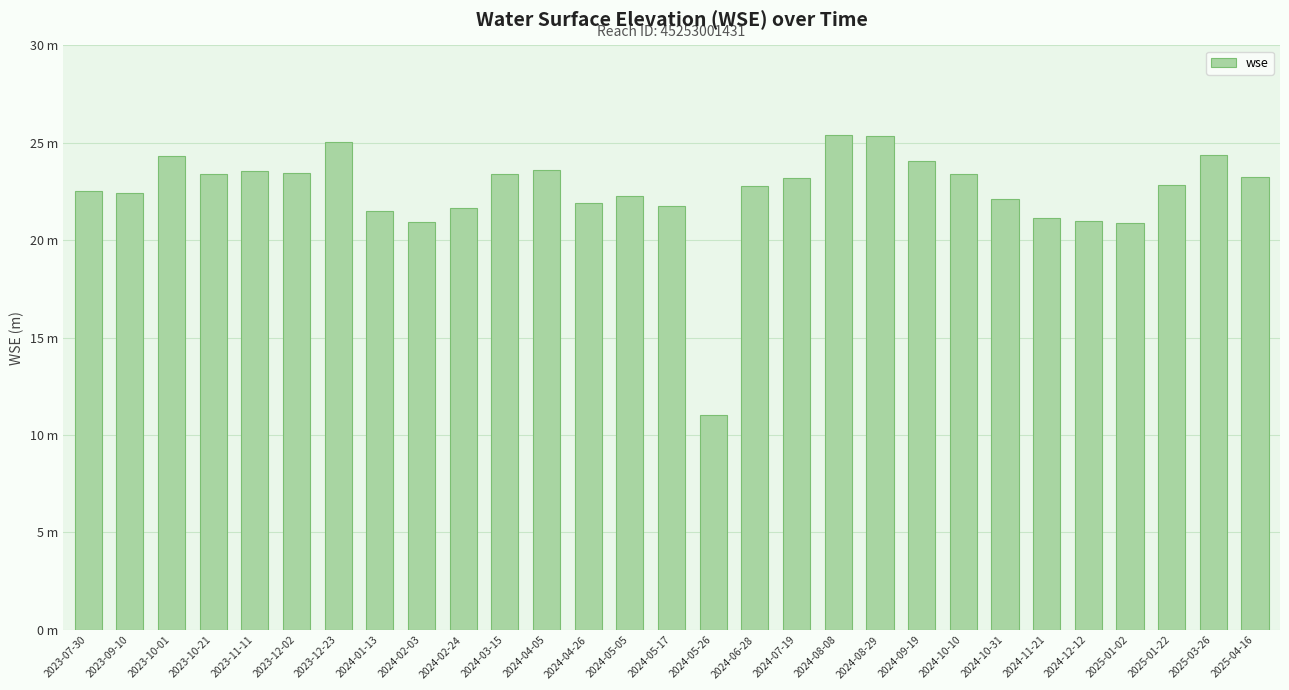

List the labels in order of value, smallest first.

2024-05-26, 2025-01-02, 2024-02-03, 2024-12-12, 2024-11-21, 2024-01-13, 2024-02-24, 2024-05-17, 2024-04-26, 2024-10-31, 2024-05-05, 2023-09-10, 2023-07-30, 2024-06-28, 2025-01-22, 2024-07-19, 2025-04-16, 2024-03-15, 2023-10-21, 2024-10-10, 2023-12-02, 2023-11-11, 2024-04-05, 2024-09-19, 2023-10-01, 2025-03-26, 2023-12-23, 2024-08-29, 2024-08-08